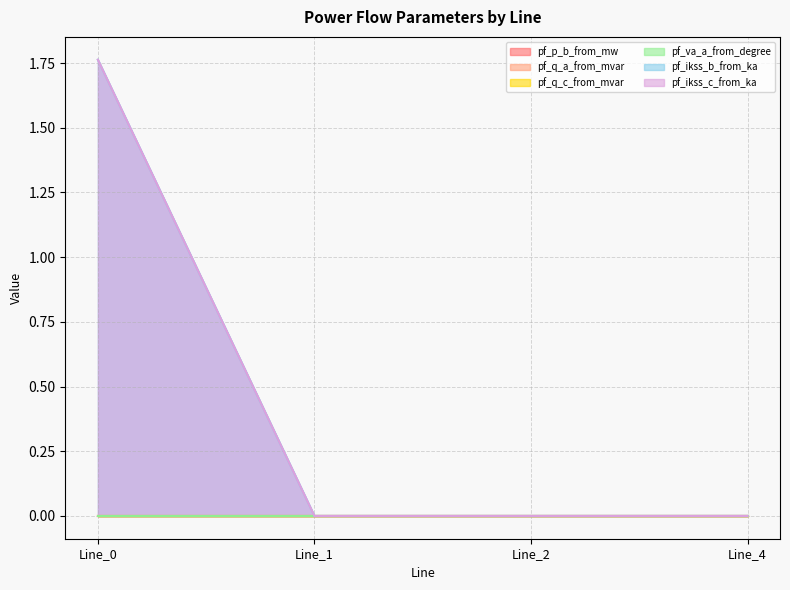

What are all the series names shown in the legend?

pf_p_b_from_mw, pf_q_a_from_mvar, pf_q_c_from_mvar, pf_va_a_from_degree, pf_ikss_b_from_ka, pf_ikss_c_from_ka